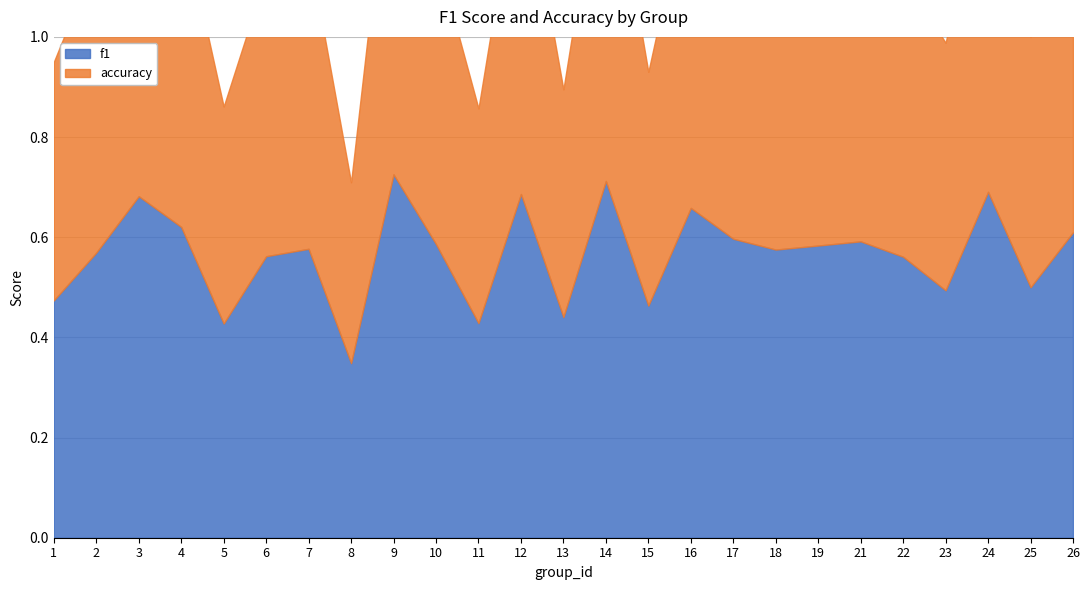

How many times do accuracy and f1 cross each other?

2